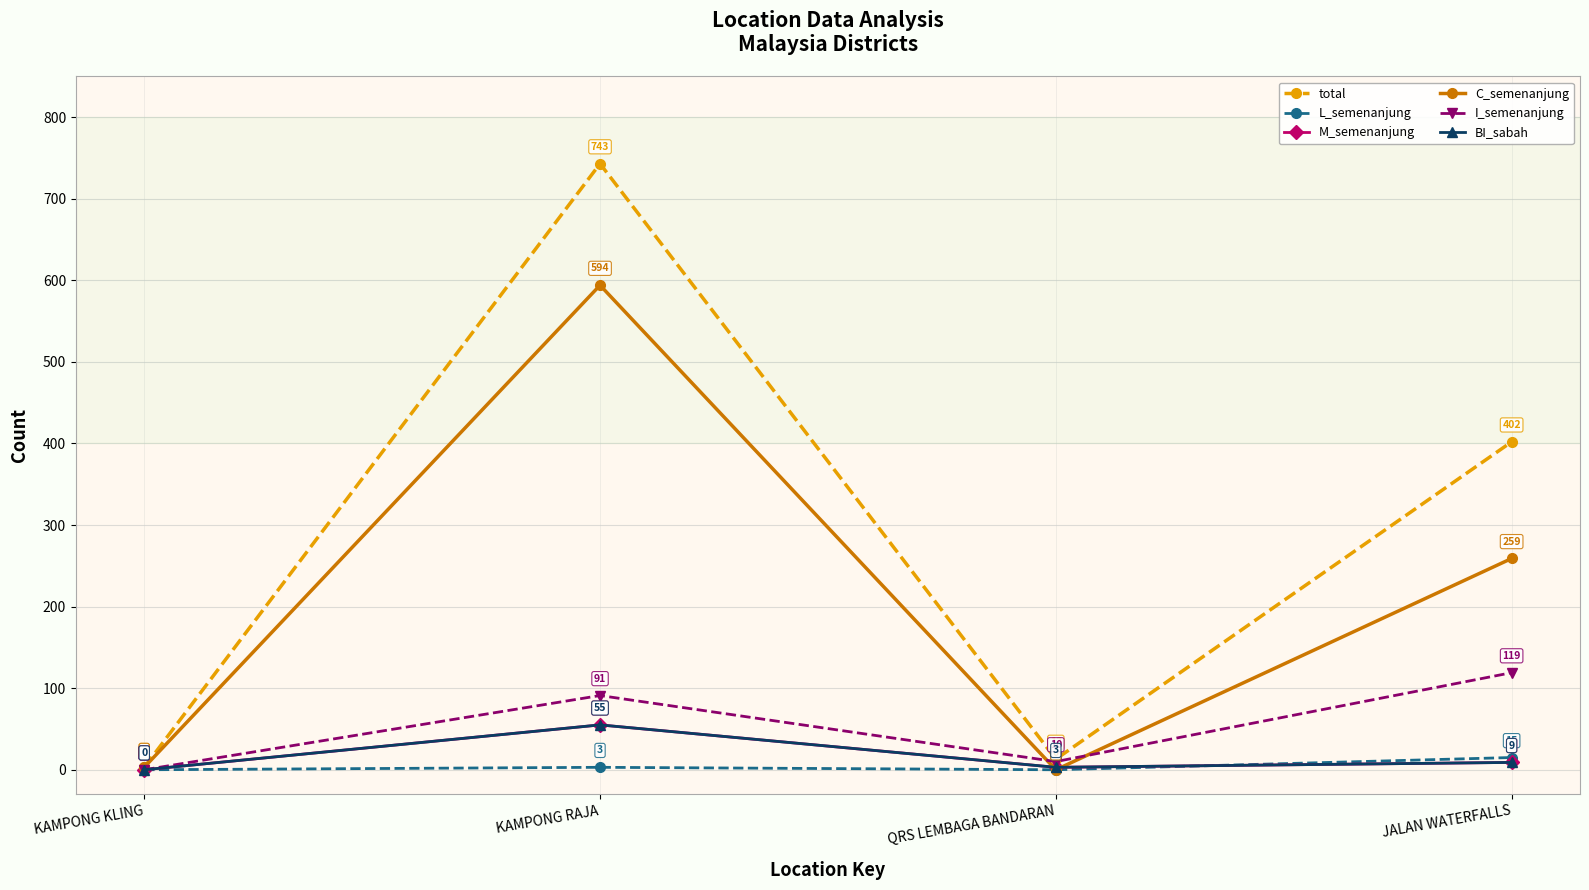

True or false: total and L_semenanjung intersect in this chart.

False